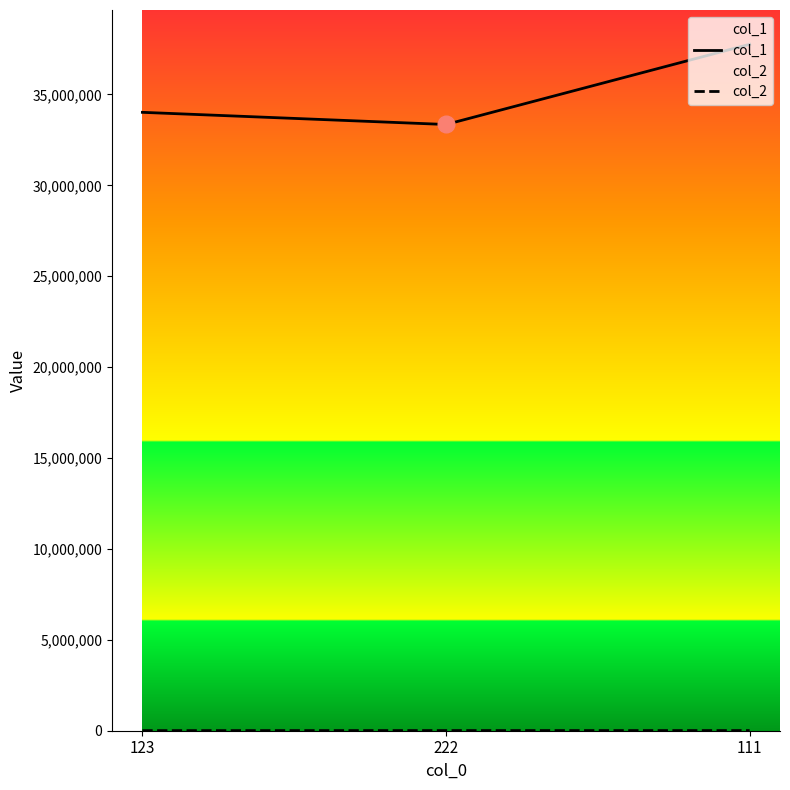

What is the difference between the highest and lowest values at 123?

34009825